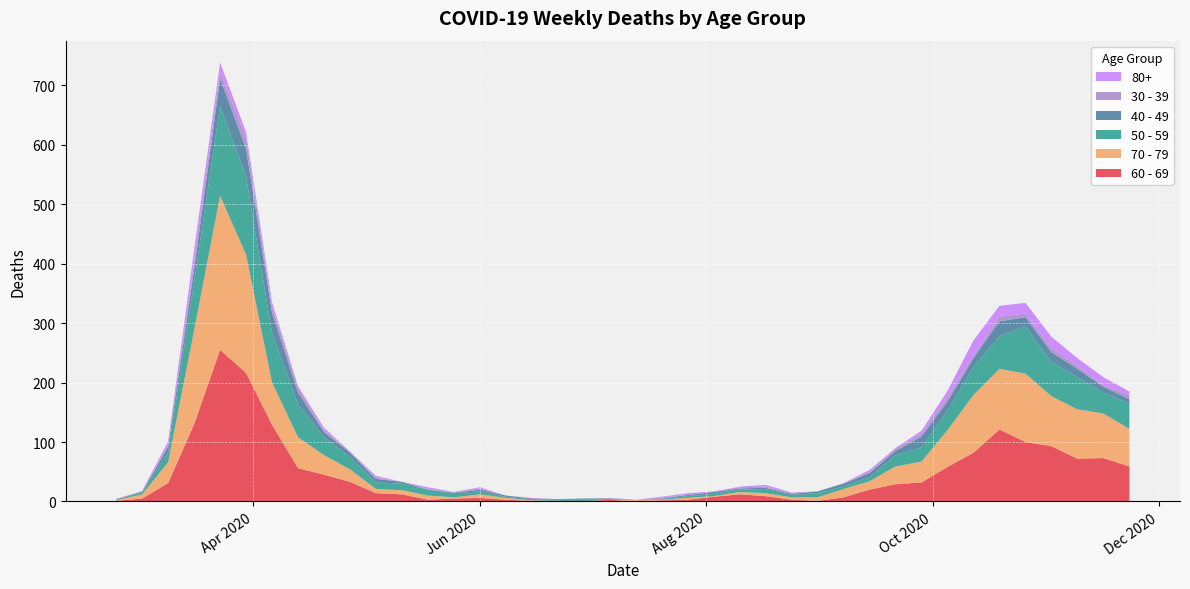

Reading right to left, what are all the values shown in this chart?

60 - 69: 2020-11-23=59	2020-11-16=73	2020-11-09=72	2020-11-02=93	2020-10-26=100	2020-10-19=121	2020-10-12=82	2020-10-05=58	2020-09-28=32	2020-09-21=29	2020-09-14=20	2020-09-07=7	2020-08-31=1	2020-08-24=3	2020-08-17=9	2020-08-10=12	2020-08-03=8	2020-07-27=3	2020-07-20=2	2020-07-13=0	2020-07-06=3	2020-06-29=0	2020-06-22=0	2020-06-15=1	2020-06-08=3	2020-06-01=6	2020-05-25=5	2020-05-18=3	2020-05-11=12	2020-05-04=14	2020-04-27=33	2020-04-20=45	2020-04-13=56	2020-04-06=129	2020-03-30=216	2020-03-23=255	2020-03-16=130	2020-03-09=31	2020-03-02=5	2020-02-24=1
70 - 79: 2020-11-23=63	2020-11-16=75	2020-11-09=83	2020-11-02=84	2020-10-26=115	2020-10-19=102	2020-10-12=97	2020-10-05=62	2020-09-28=35	2020-09-21=30	2020-09-14=14	2020-09-07=14	2020-08-31=6	2020-08-24=4	2020-08-17=5	2020-08-10=4	2020-08-03=1	2020-07-27=3	2020-07-20=1	2020-07-13=3	2020-07-06=0	2020-06-29=0	2020-06-22=1	2020-06-15=1	2020-06-08=3	2020-06-01=6	2020-05-25=2	2020-05-18=7	2020-05-11=7	2020-05-04=7	2020-04-27=21	2020-04-20=33	2020-04-13=52	2020-04-06=71	2020-03-30=199	2020-03-23=259	2020-03-16=158	2020-03-09=35	2020-03-02=7	2020-02-24=1
50 - 59: 2020-11-23=43	2020-11-16=35	2020-11-09=54	2020-11-02=58	2020-10-26=79	2020-10-19=55	2020-10-12=47	2020-10-05=33	2020-09-28=24	2020-09-21=19	2020-09-14=7	2020-09-07=4	2020-08-31=7	2020-08-24=4	2020-08-17=7	2020-08-10=4	2020-08-03=4	2020-07-27=3	2020-07-20=1	2020-07-13=0	2020-07-06=1	2020-06-29=3	2020-06-22=2	2020-06-15=2	2020-06-08=2	2020-06-01=5	2020-05-25=7	2020-05-18=10	2020-05-11=11	2020-05-04=11	2020-04-27=21	2020-04-20=30	2020-04-13=55	2020-04-06=83	2020-03-30=131	2020-03-23=151	2020-03-16=81	2020-03-09=17	2020-03-02=3	2020-02-24=1
40 - 49: 2020-11-23=7	2020-11-16=10	2020-11-09=14	2020-11-02=16	2020-10-26=16	2020-10-19=25	2020-10-12=15	2020-10-05=15	2020-09-28=18	2020-09-21=7	2020-09-14=7	2020-09-07=5	2020-08-31=3	2020-08-24=2	2020-08-17=2	2020-08-10=2	2020-08-03=3	2020-07-27=2	2020-07-20=1	2020-07-13=0	2020-07-06=1	2020-06-29=2	2020-06-22=1	2020-06-15=1	2020-06-08=2	2020-06-01=3	2020-05-25=1	2020-05-18=0	2020-05-11=3	2020-05-04=6	2020-04-27=7	2020-04-20=9	2020-04-13=20	2020-04-06=34	2020-03-30=47	2020-03-23=46	2020-03-16=21	2020-03-09=9	2020-03-02=1	2020-02-24=1
30 - 39: 2020-11-23=7	2020-11-16=2	2020-11-09=5	2020-11-02=7	2020-10-26=6	2020-10-19=8	2020-10-12=5	2020-10-05=7	2020-09-28=5	2020-09-21=4	2020-09-14=1	2020-09-07=1	2020-08-31=0	2020-08-24=0	2020-08-17=2	2020-08-10=2	2020-08-03=0	2020-07-27=0	2020-07-20=2	2020-07-13=0	2020-07-06=1	2020-06-29=0	2020-06-22=0	2020-06-15=0	2020-06-08=0	2020-06-01=2	2020-05-25=0	2020-05-18=1	2020-05-11=0	2020-05-04=2	2020-04-27=2	2020-04-20=2	2020-04-13=9	2020-04-06=10	2020-03-30=17	2020-03-23=12	2020-03-16=12	2020-03-09=3	2020-03-02=1	2020-02-24=0
80+: 2020-11-23=6	2020-11-16=14	2020-11-09=13	2020-11-02=19	2020-10-26=18	2020-10-19=18	2020-10-12=25	2020-10-05=11	2020-09-28=5	2020-09-21=1	2020-09-14=4	2020-09-07=0	2020-08-31=0	2020-08-24=2	2020-08-17=3	2020-08-10=1	2020-08-03=1	2020-07-27=3	2020-07-20=1	2020-07-13=0	2020-07-06=0	2020-06-29=0	2020-06-22=0	2020-06-15=1	2020-06-08=0	2020-06-01=2	2020-05-25=1	2020-05-18=3	2020-05-11=0	2020-05-04=3	2020-04-27=0	2020-04-20=5	2020-04-13=2	2020-04-06=8	2020-03-30=11	2020-03-23=15	2020-03-16=21	2020-03-09=6	2020-03-02=1	2020-02-24=0